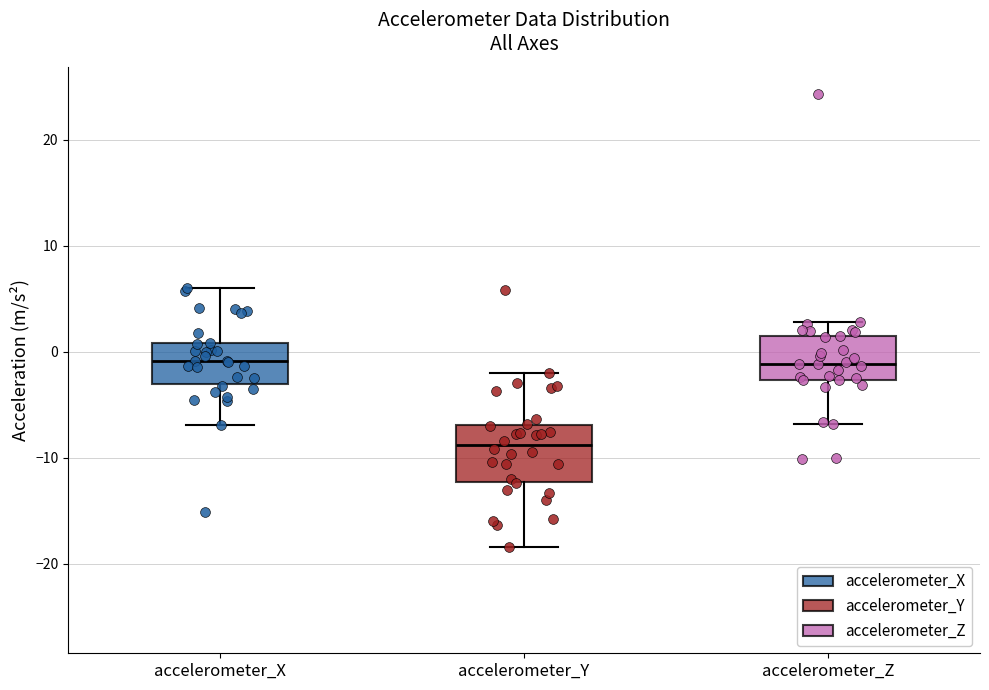

Comparing the boxes themselves (not the whiskers), which one is the tallest?

accelerometer_Y